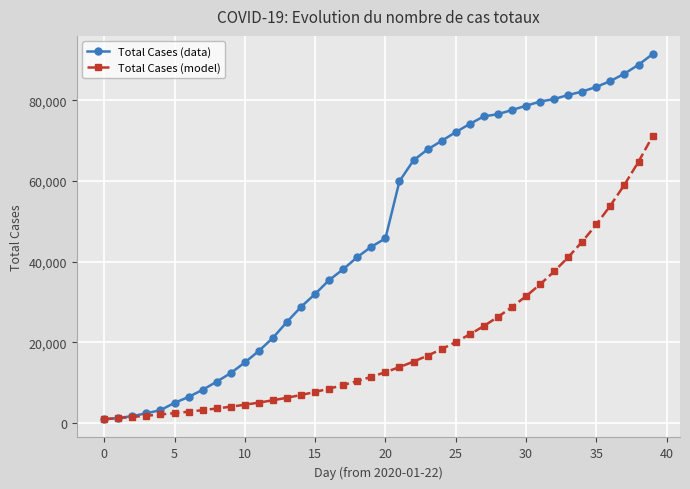

Rank the series by their maximum value, from highest to lowest.

Total Cases (data), Total Cases (model)